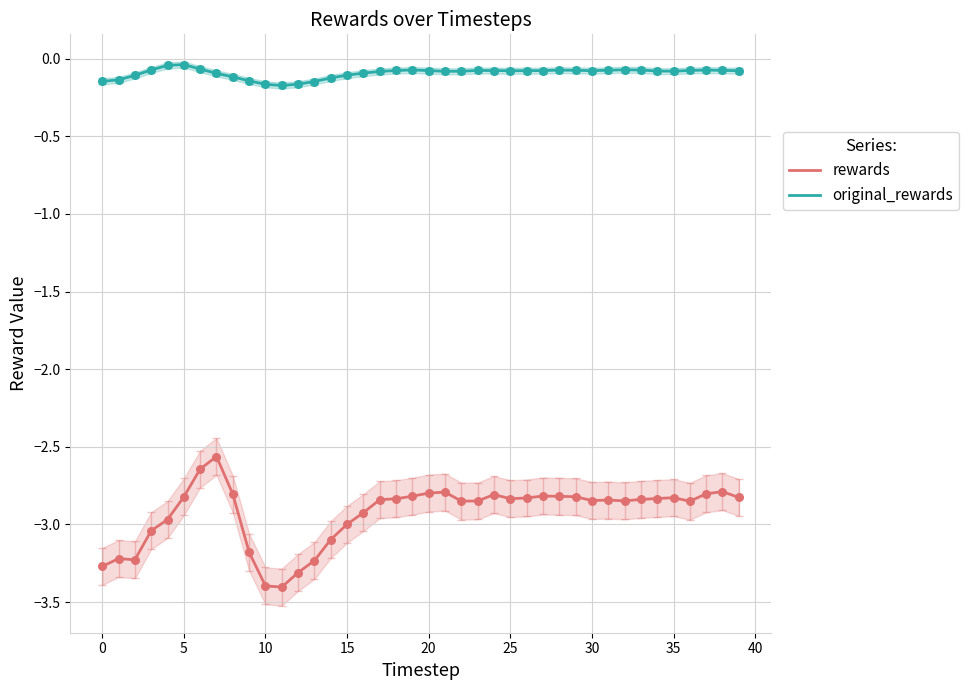

What is the total value across all series at 21?

-2.9